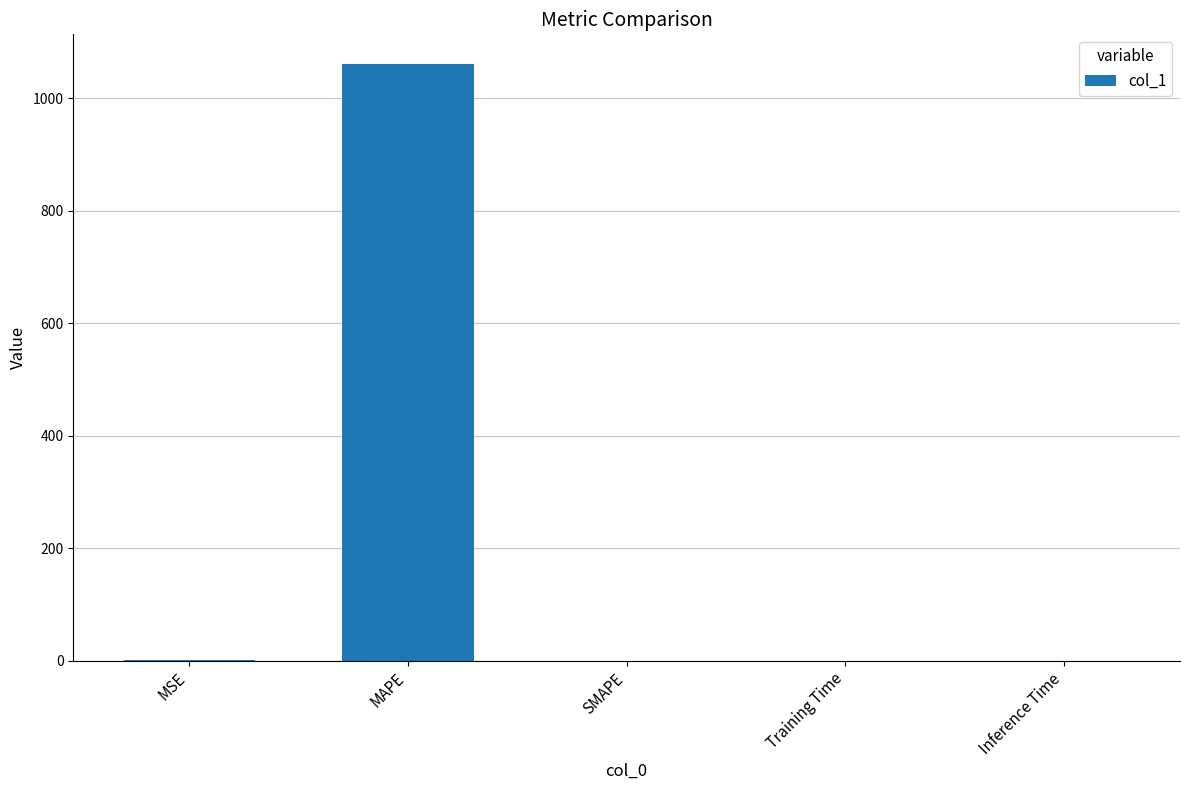

What is the maximum value shown in the chart?

1060.7